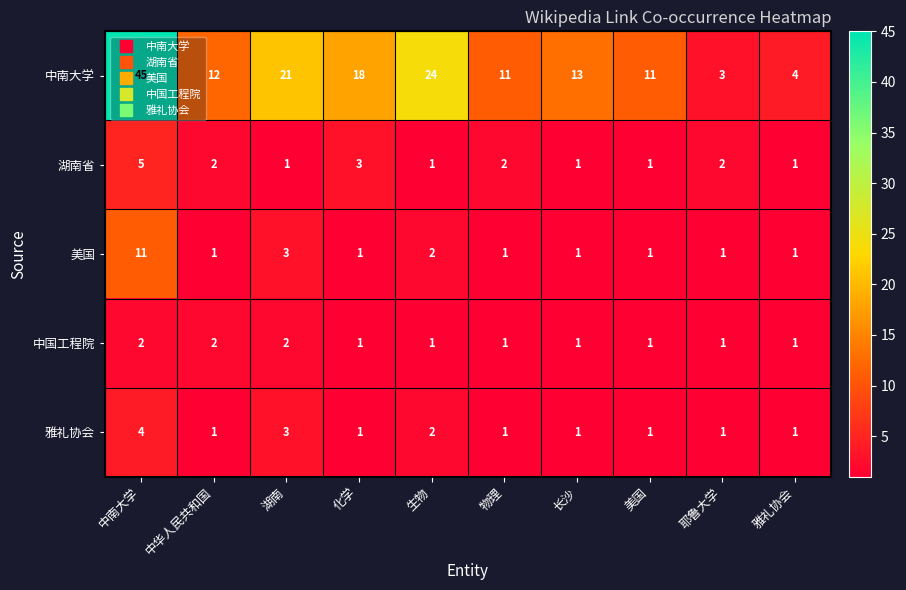

At how many categories does at least one series exceed 16?

4